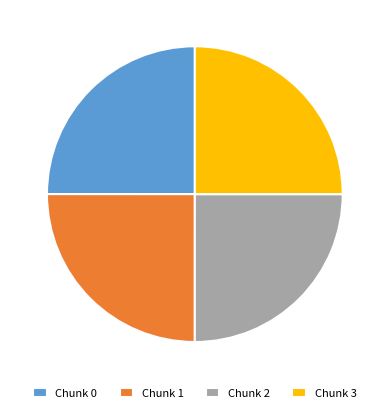

Is there any slice that represents more than half of the pie?

No